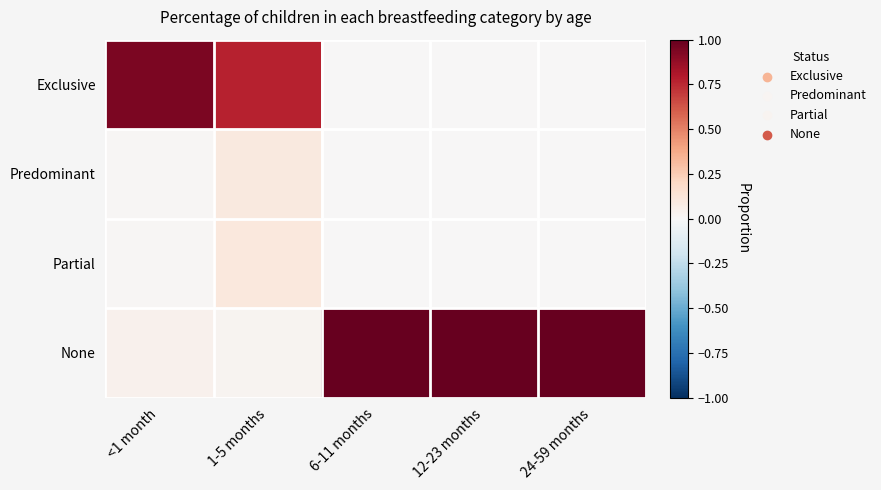

Which series has the largest total across all categories?

None